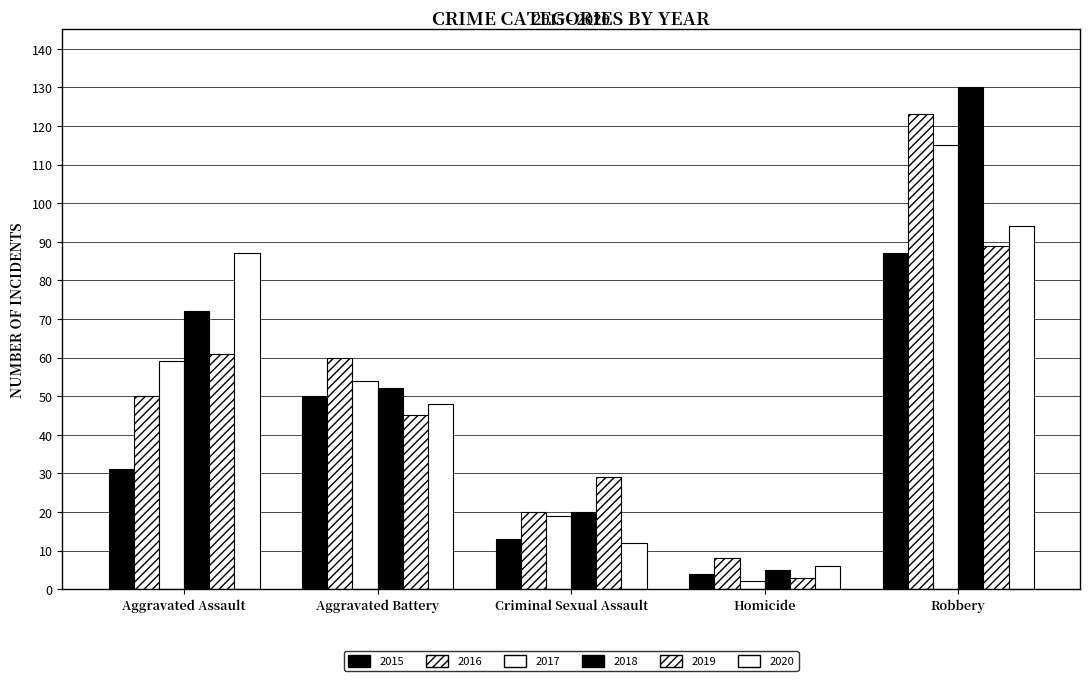

What is the smallest value displayed?

2